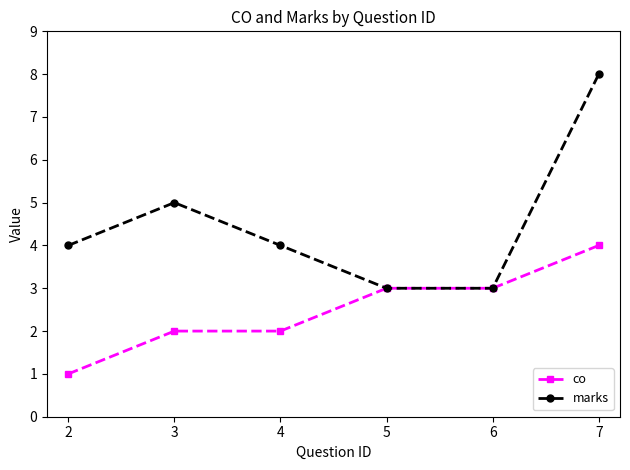

What is the value of the co point at the 4th from the left?

3